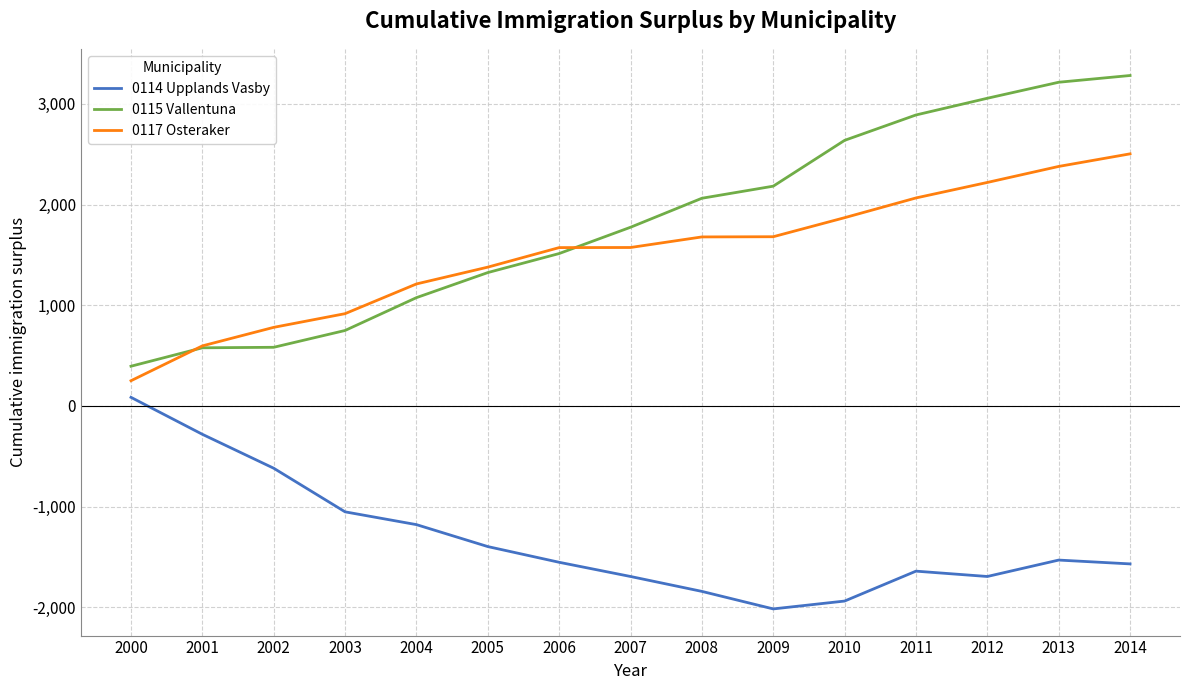

True or false: 0117 Osteraker and 0114 Upplands Vasby cross at least once.

False